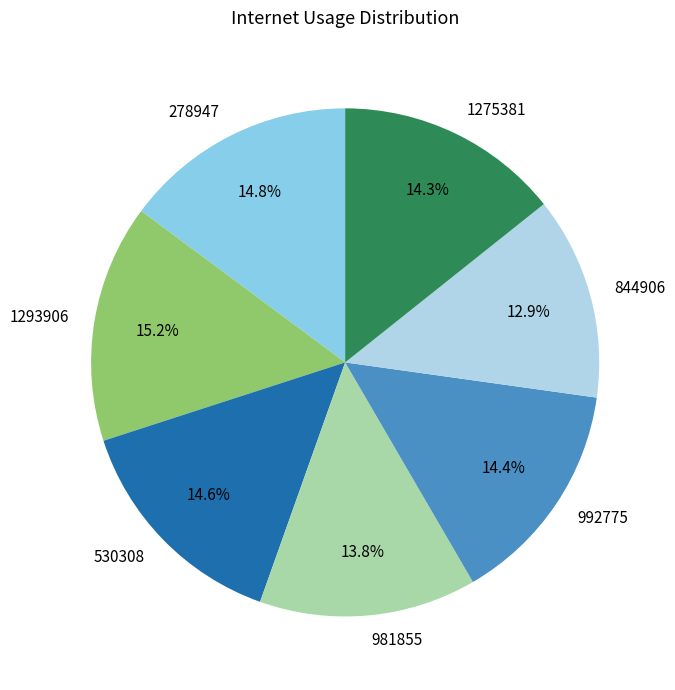

Is there a majority slice in this chart?

No